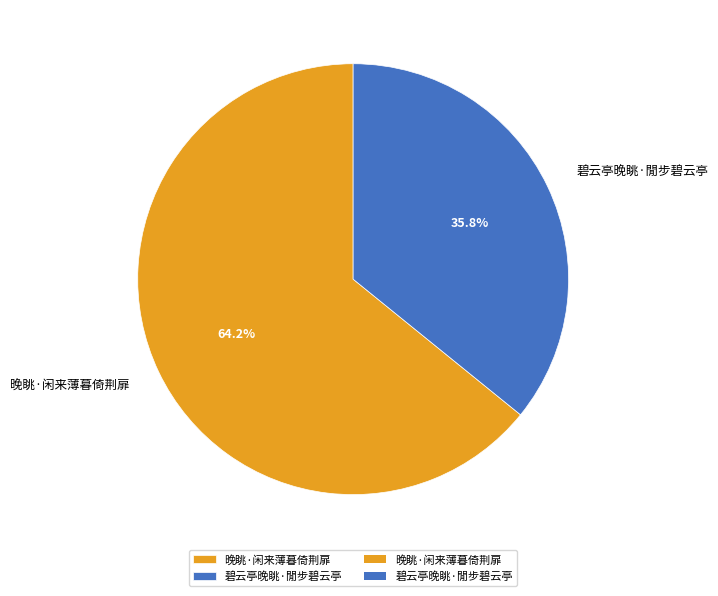

Which category has the biggest portion of the pie?

晚眺·闲来薄暮倚荆扉